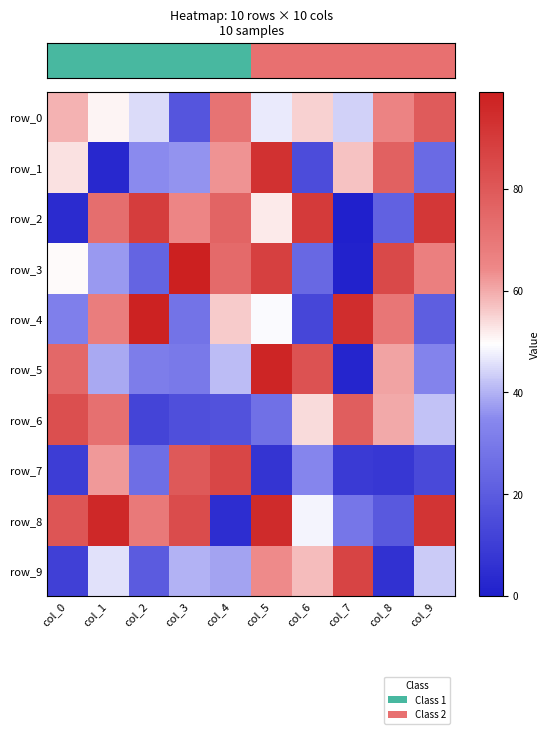

Which has a higher value, col_9 or col_2?

col_9